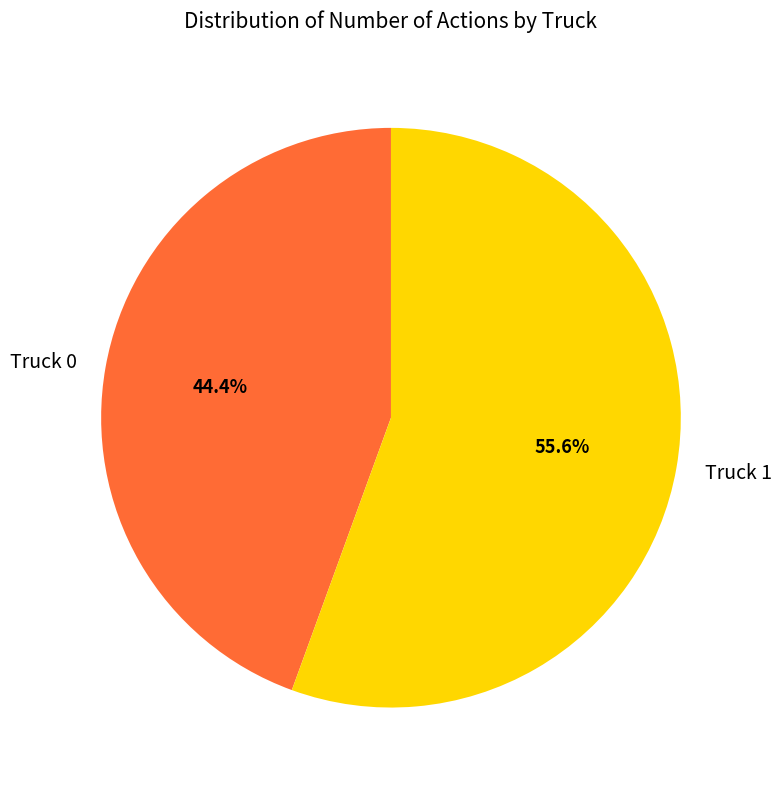

Does Truck 0 account for over 50% of the chart?

No